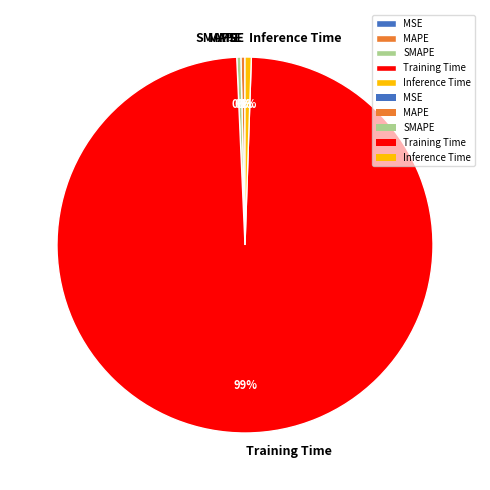

Combined, do Inference Time and Training Time account for over 50%?

Yes